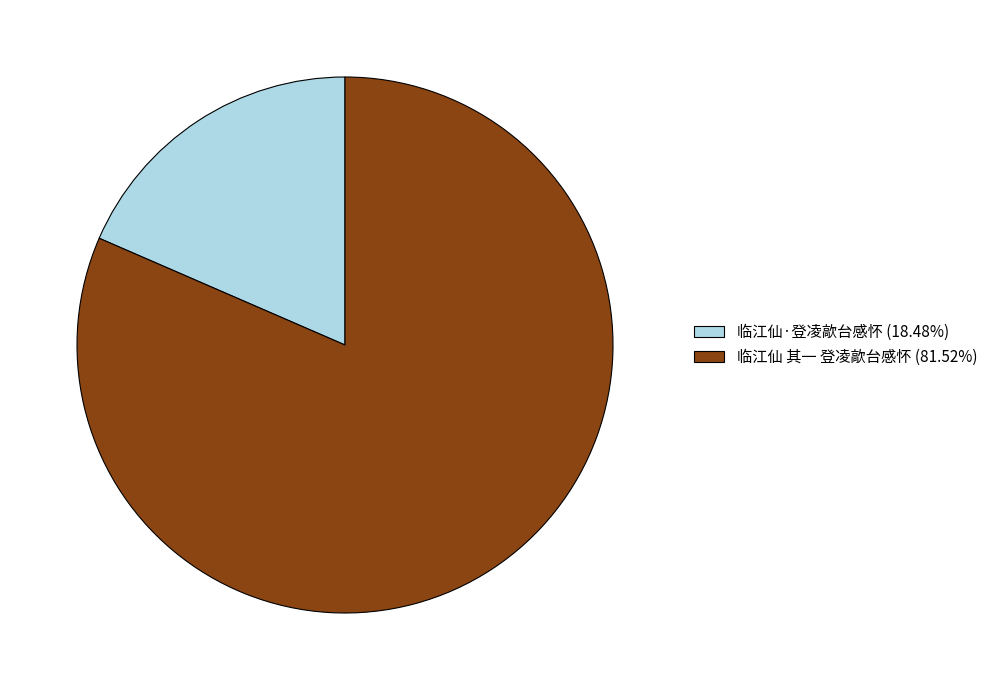

How many slices are in this pie chart?

2